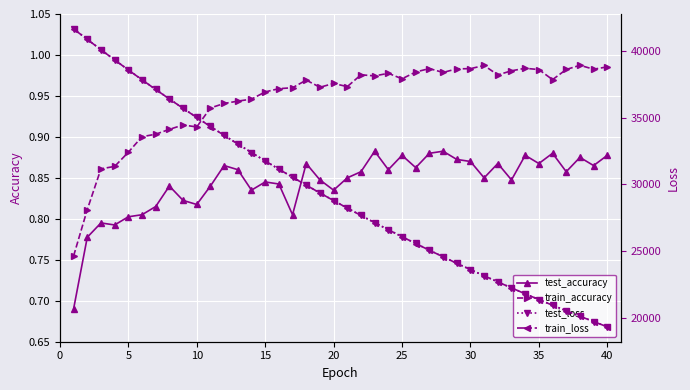

True or false: train_accuracy and test_accuracy intersect in this chart.

False